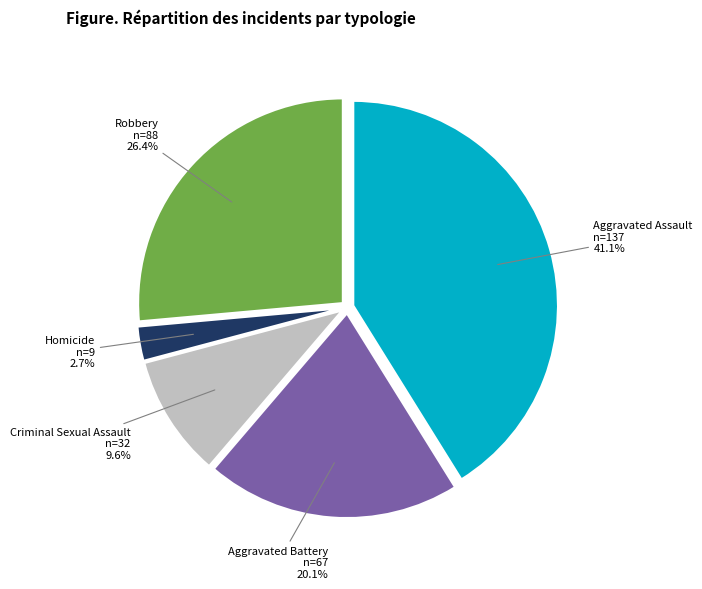

Does any single category account for the majority?

No